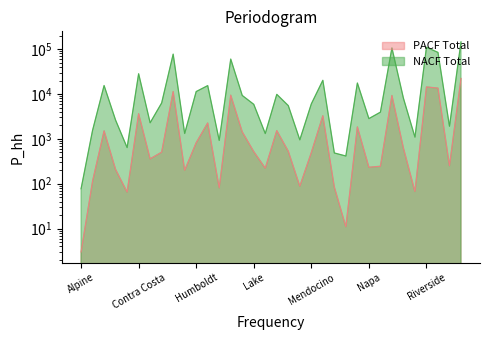

Is the value of Cases brought forward (PACF) at Mariposa greater than the value of Cases brought forward (NACF) at Mendocino?

No